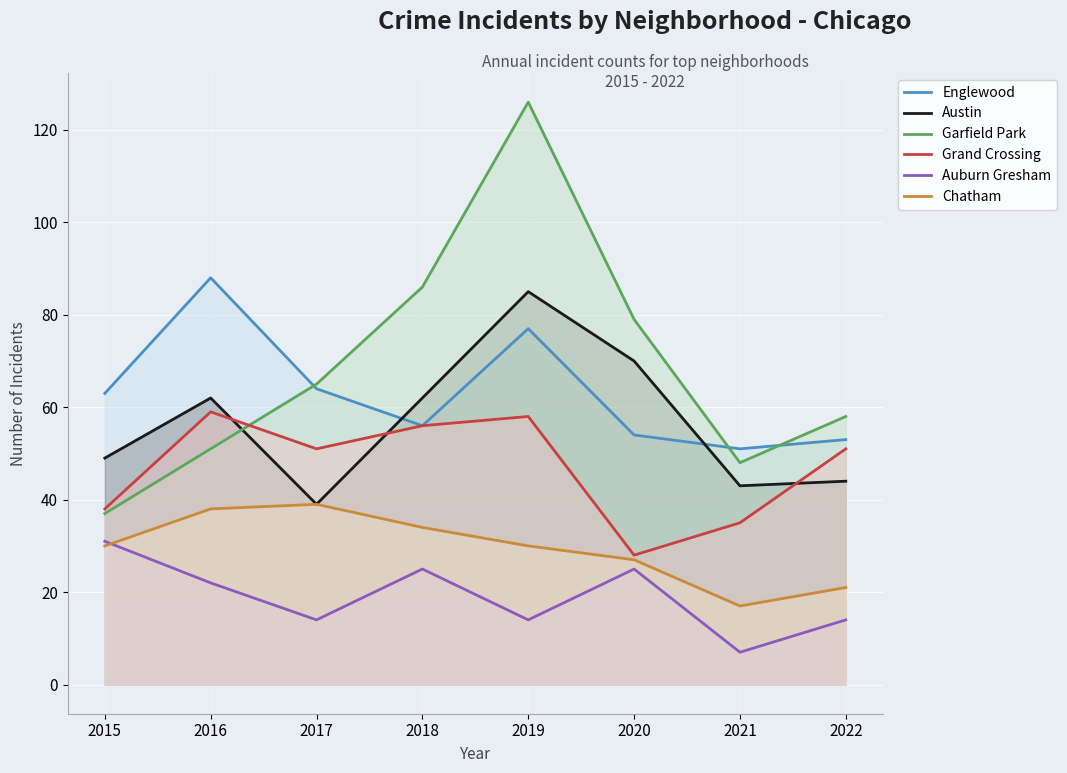

What is the average value of the Grand Crossing series?

47